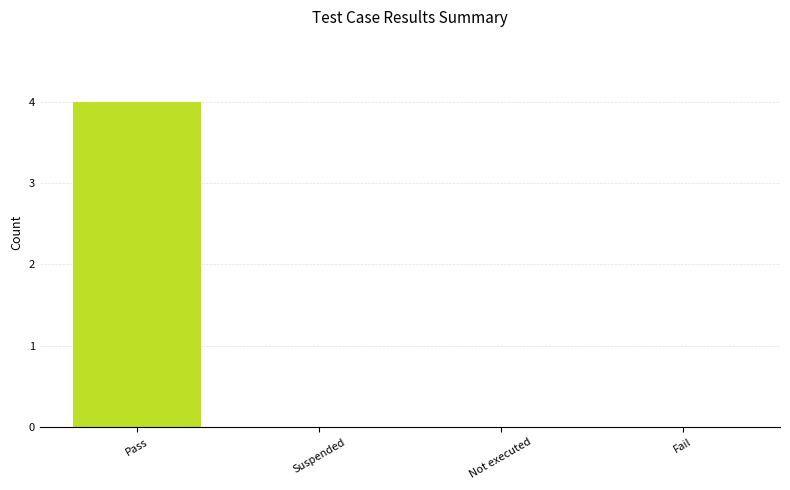

What value does the data have at Pass?

4